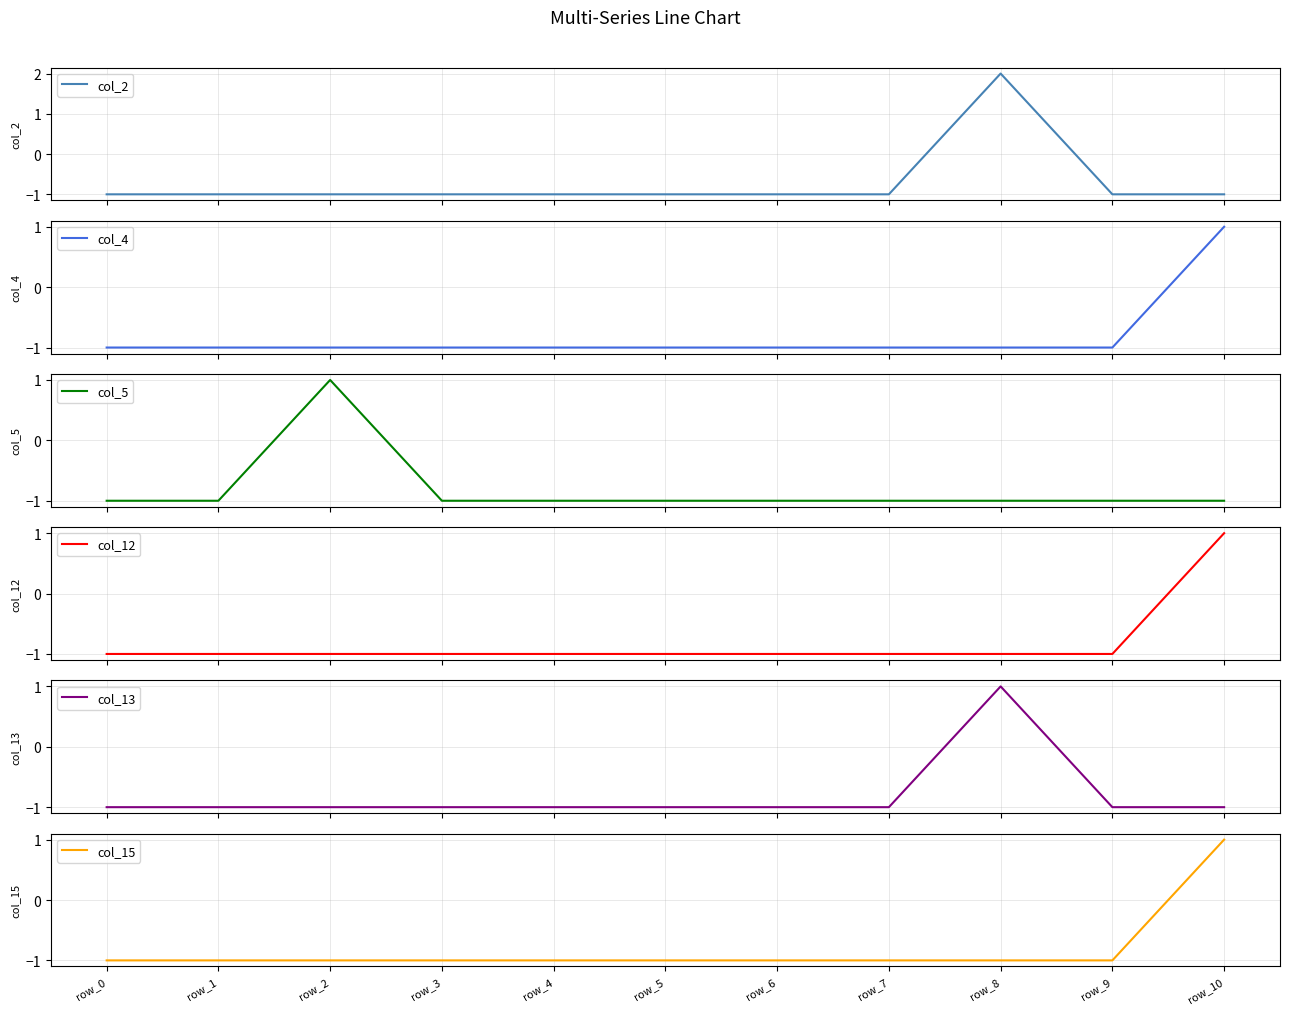

At how many categories does at least one series exceed 0?

3